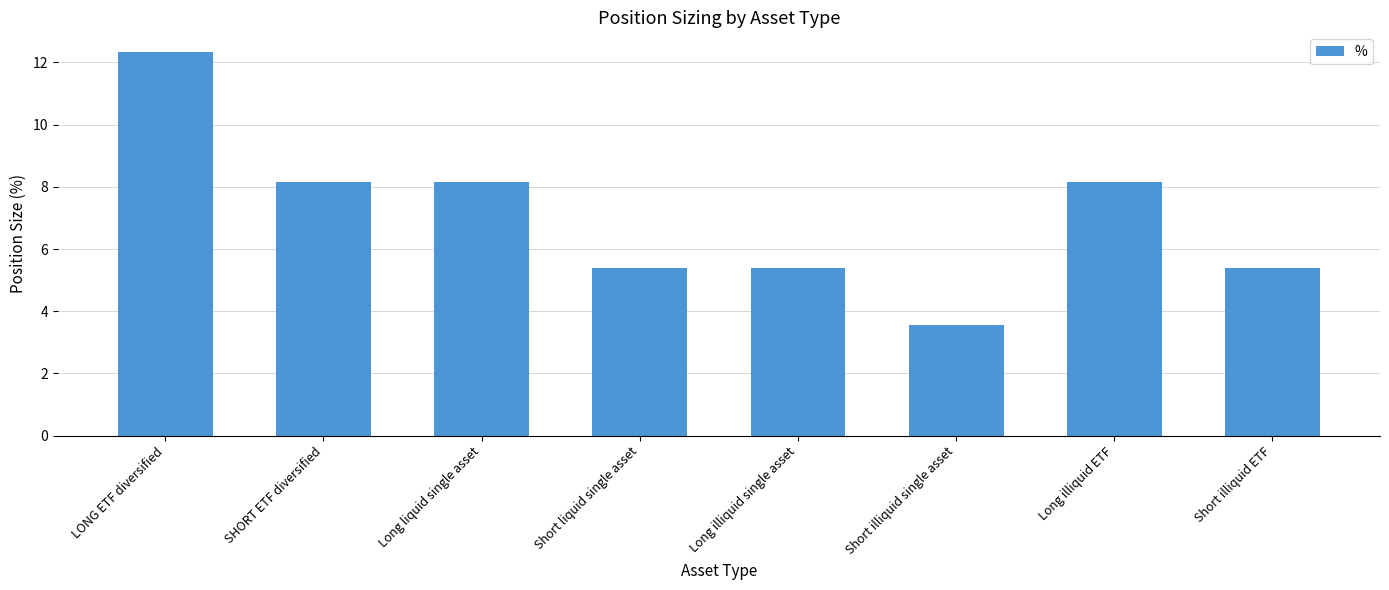

What value does the data have at Short liquid single asset?

5.4